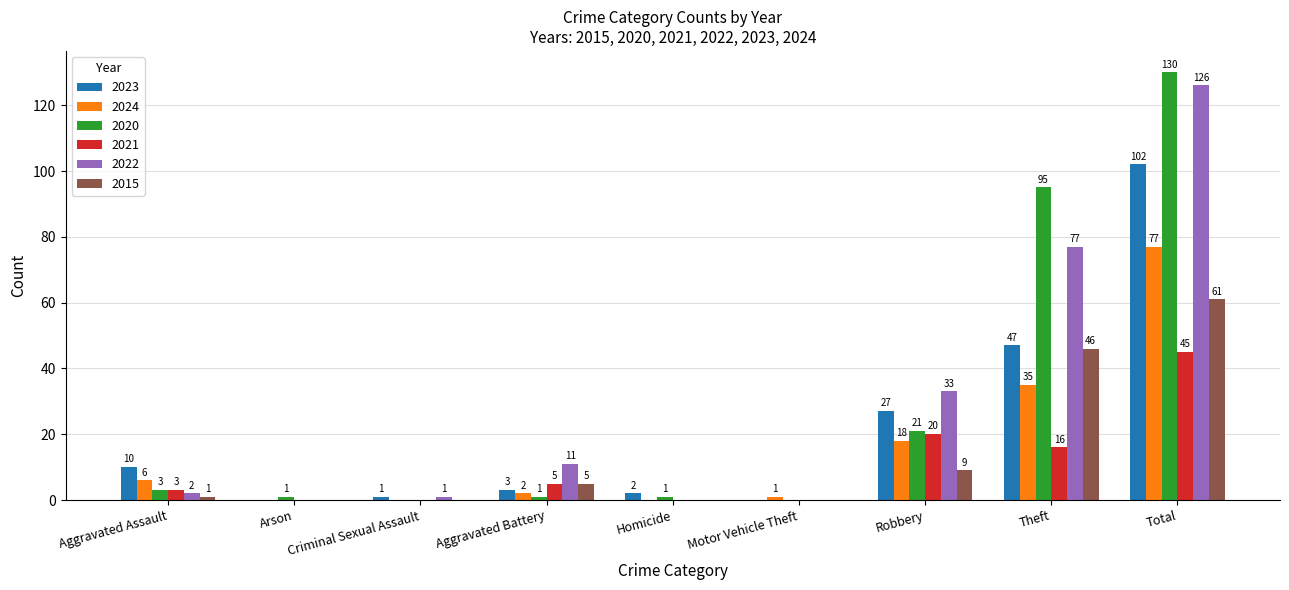

Reading left to right, extract all data points from this chart.

2023: Aggravated Assault=10	Arson=0	Criminal Sexual Assault=1	Aggravated Battery=3	Homicide=2	Motor Vehicle Theft=0	Robbery=27	Theft=47	Total=102
2024: Aggravated Assault=6	Arson=0	Criminal Sexual Assault=0	Aggravated Battery=2	Homicide=0	Motor Vehicle Theft=1	Robbery=18	Theft=35	Total=77
2020: Aggravated Assault=3	Arson=1	Criminal Sexual Assault=0	Aggravated Battery=1	Homicide=1	Motor Vehicle Theft=0	Robbery=21	Theft=95	Total=130
2021: Aggravated Assault=3	Arson=0	Criminal Sexual Assault=0	Aggravated Battery=5	Homicide=0	Motor Vehicle Theft=0	Robbery=20	Theft=16	Total=45
2022: Aggravated Assault=2	Arson=0	Criminal Sexual Assault=1	Aggravated Battery=11	Homicide=0	Motor Vehicle Theft=0	Robbery=33	Theft=77	Total=126
2015: Aggravated Assault=1	Arson=0	Criminal Sexual Assault=0	Aggravated Battery=5	Homicide=0	Motor Vehicle Theft=0	Robbery=9	Theft=46	Total=61